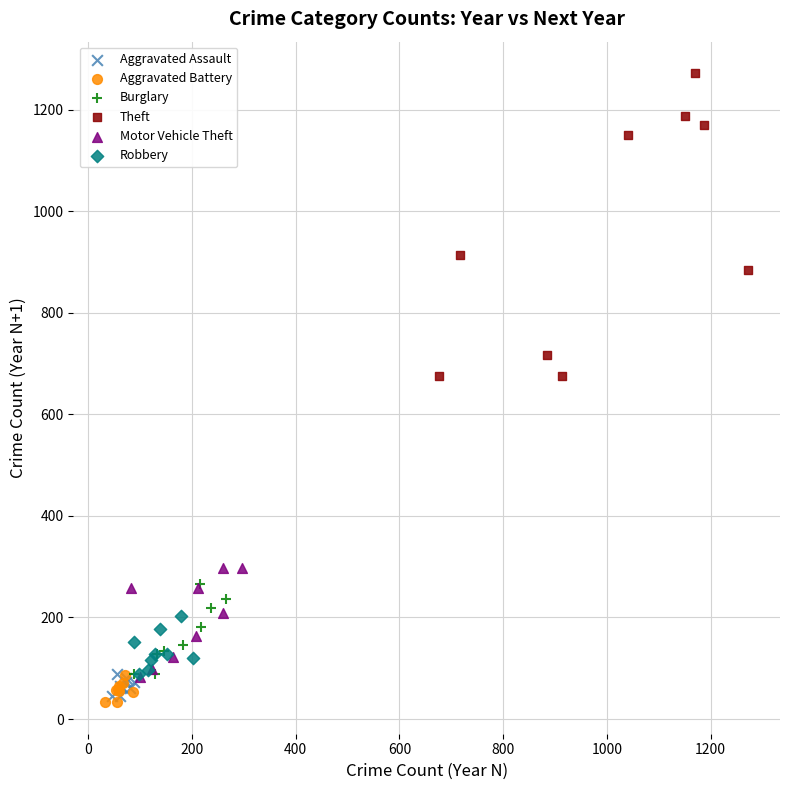

Which series contains the highest Y value?

Theft